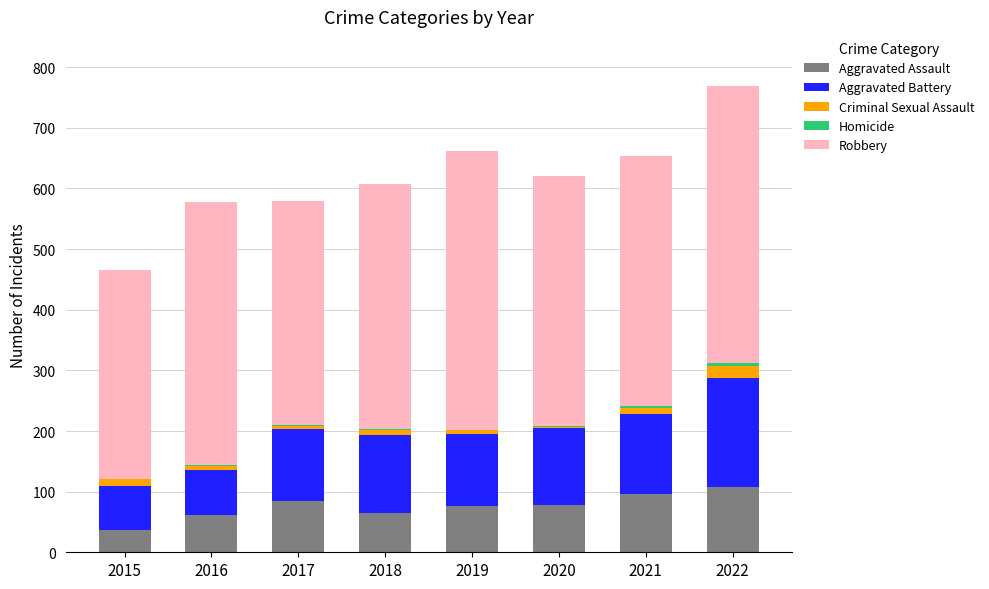

How many data points does each series have?

8